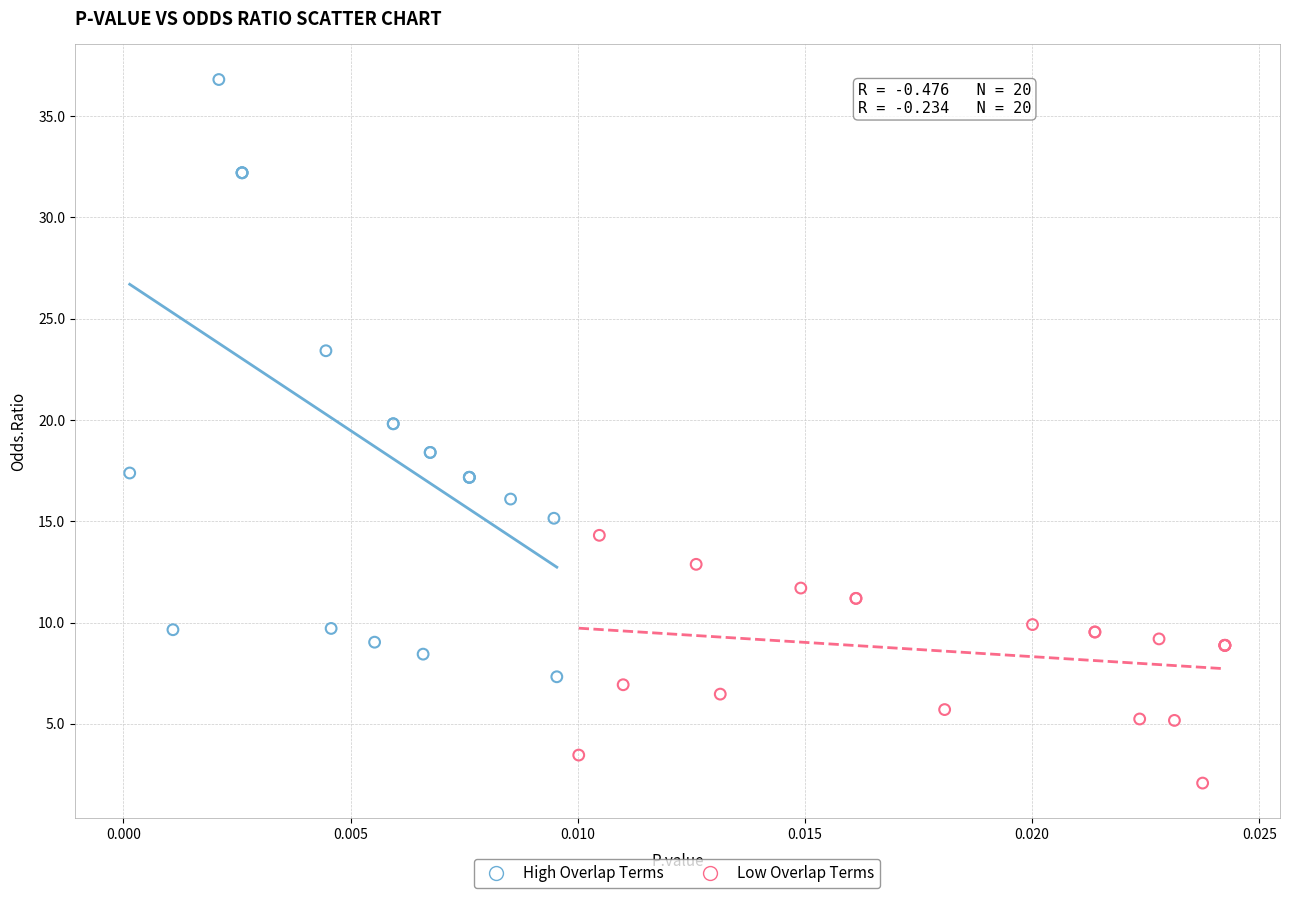

Which series has the widest spread of Y values?

High Overlap Terms